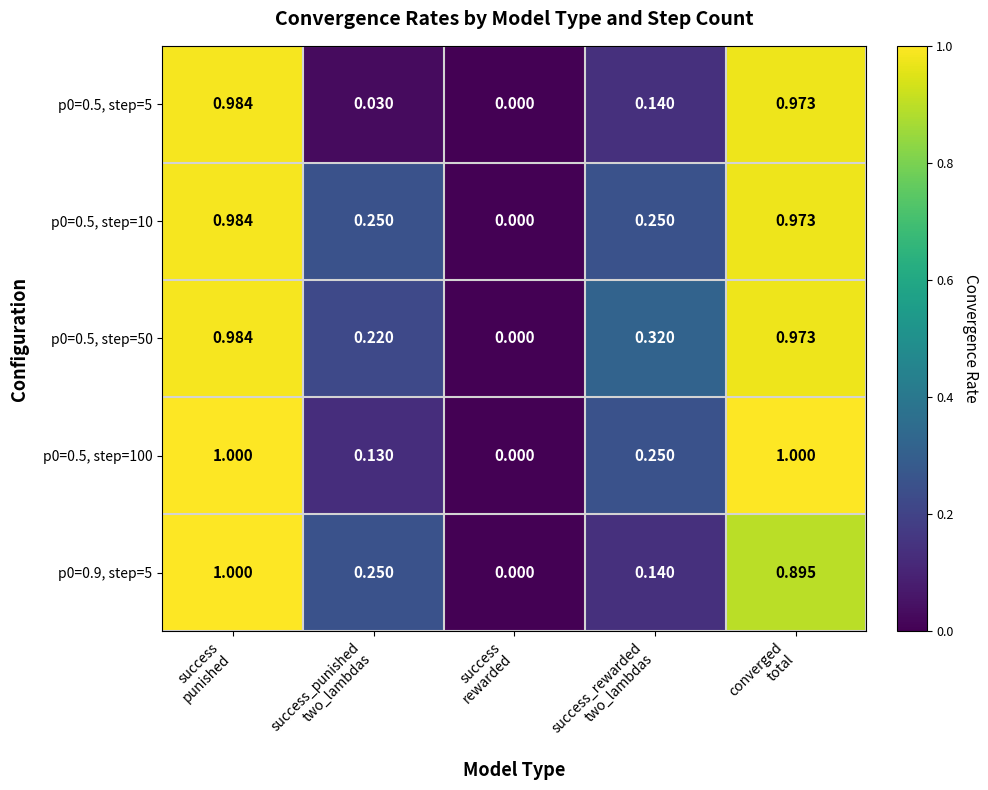

How many positive values does the p0=0.9, step=5 series have?

4